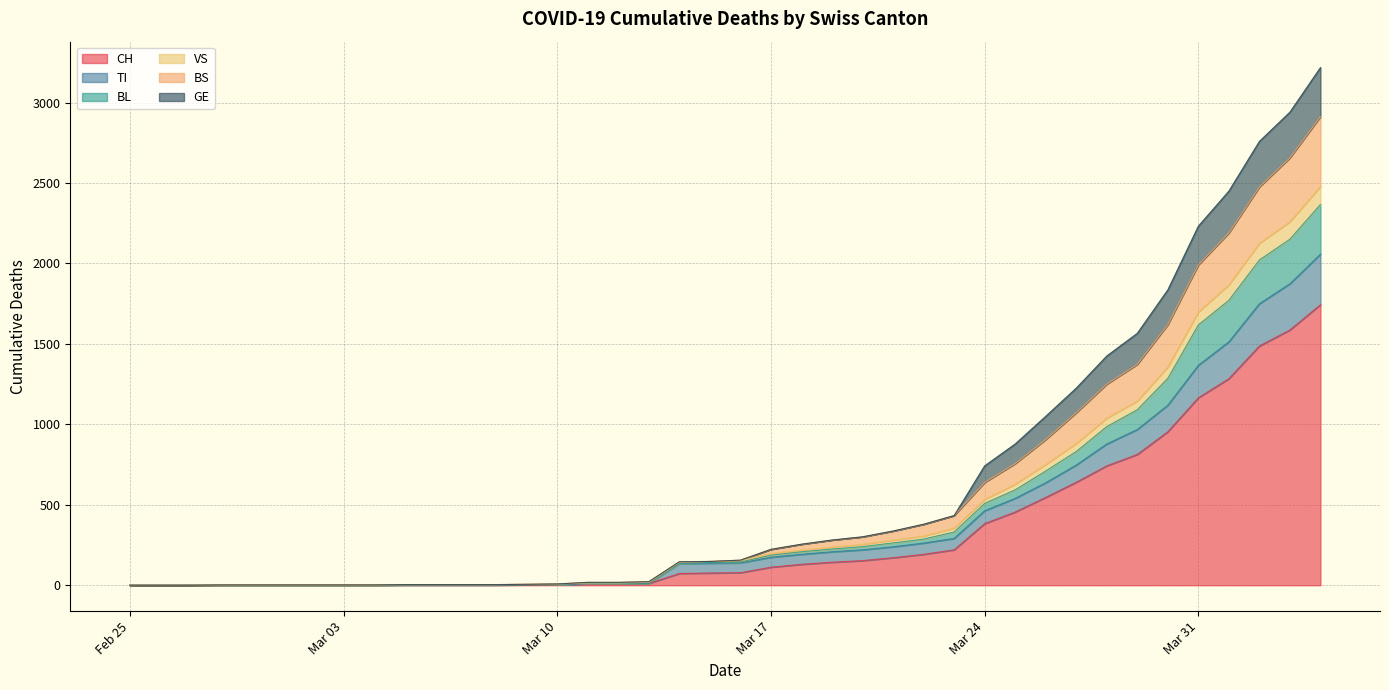

Does the chart have visible grid lines?

Yes